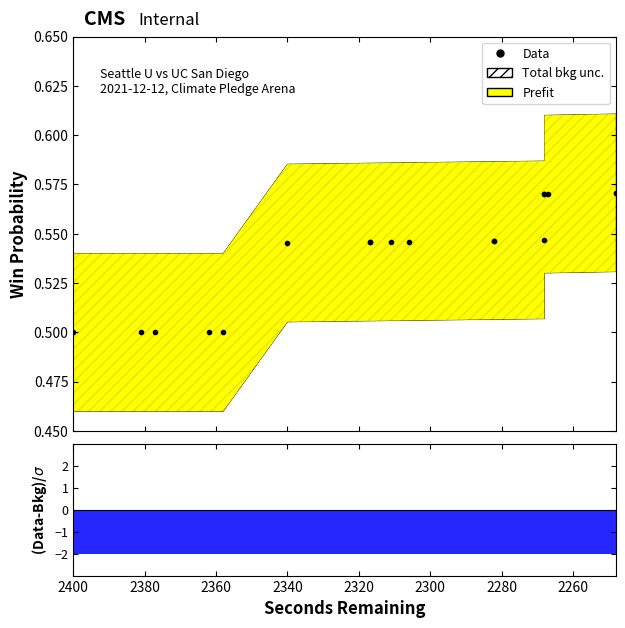

How many lines are shown in the chart?

1